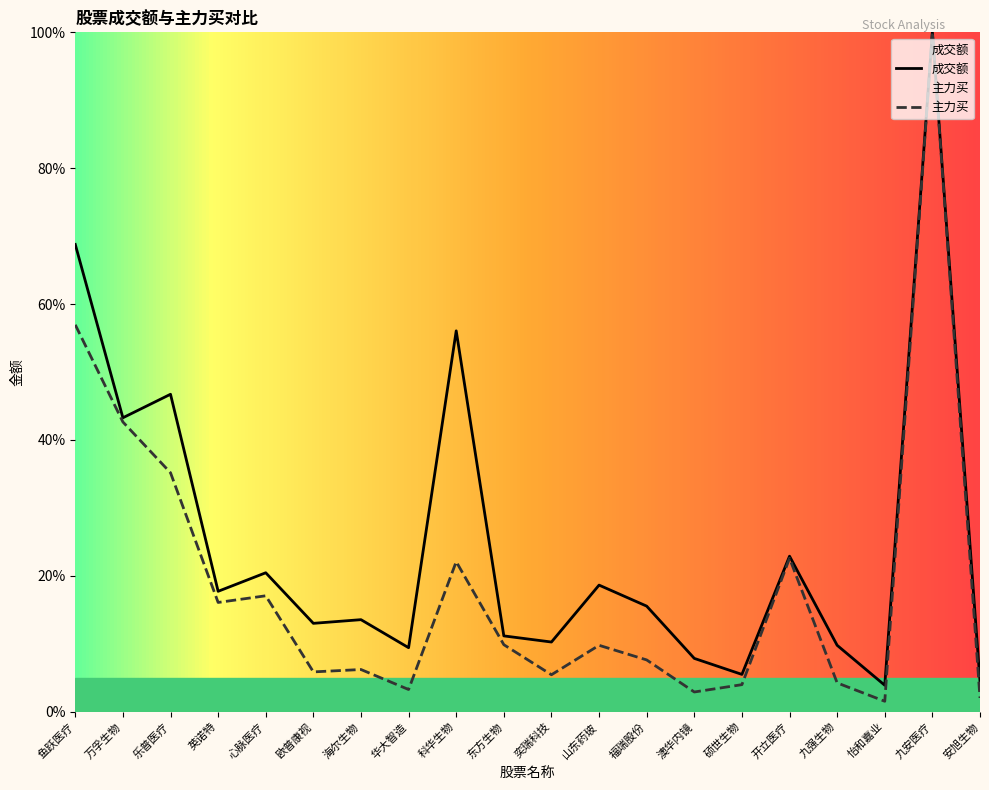

True or false: 主力买 has a value of 4.2 at 九强生物.

True